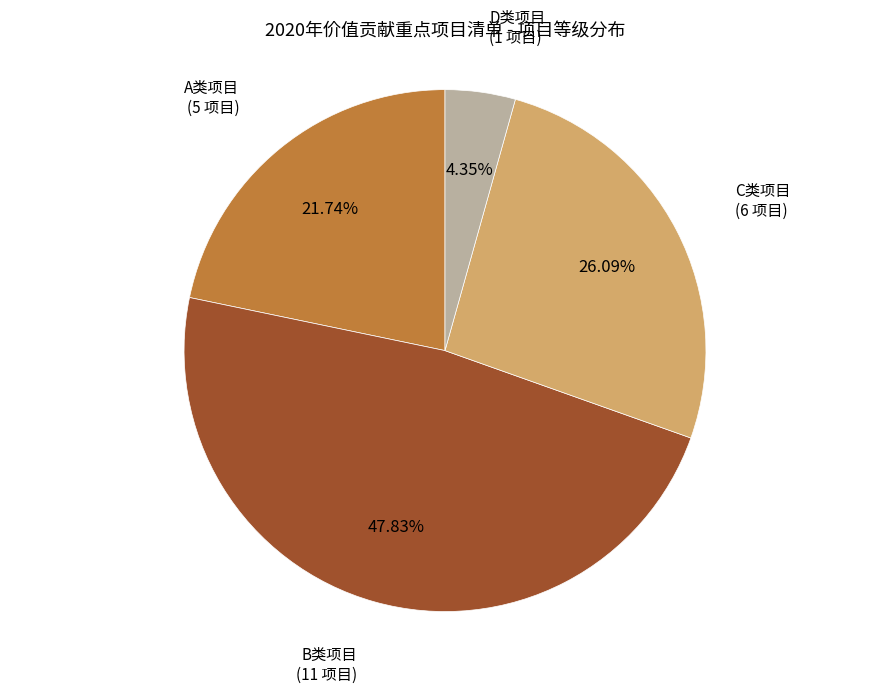

Is there any slice that represents more than half of the pie?

No